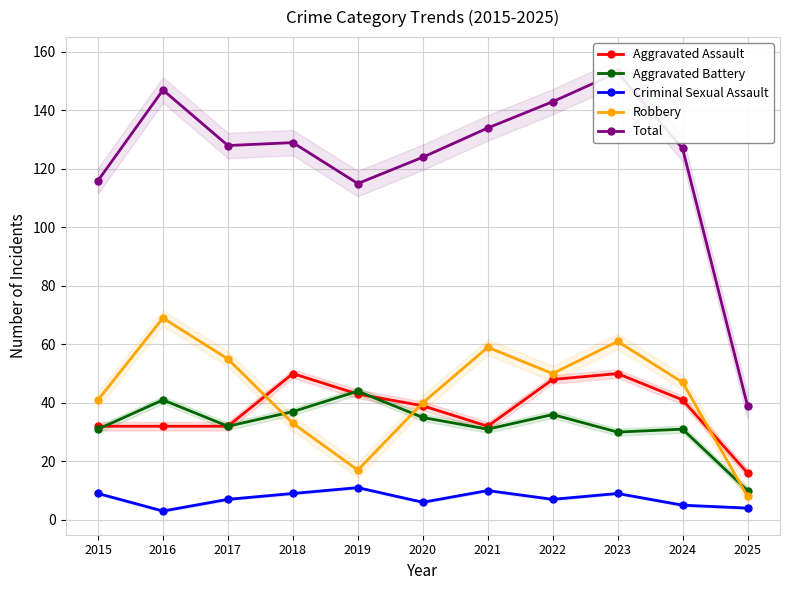

What is the total value across all series at 2019?

230